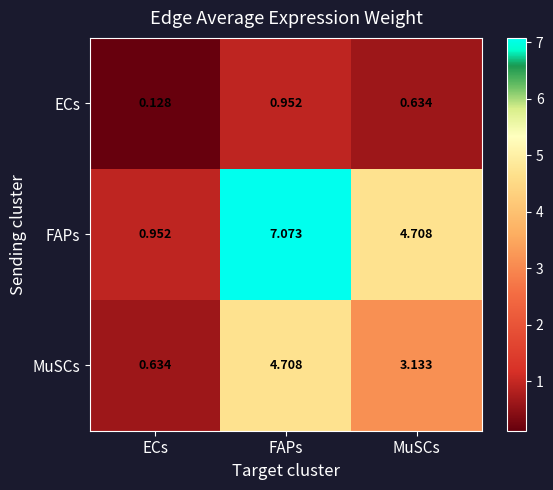

Which series has the largest range (max minus min)?

FAPs